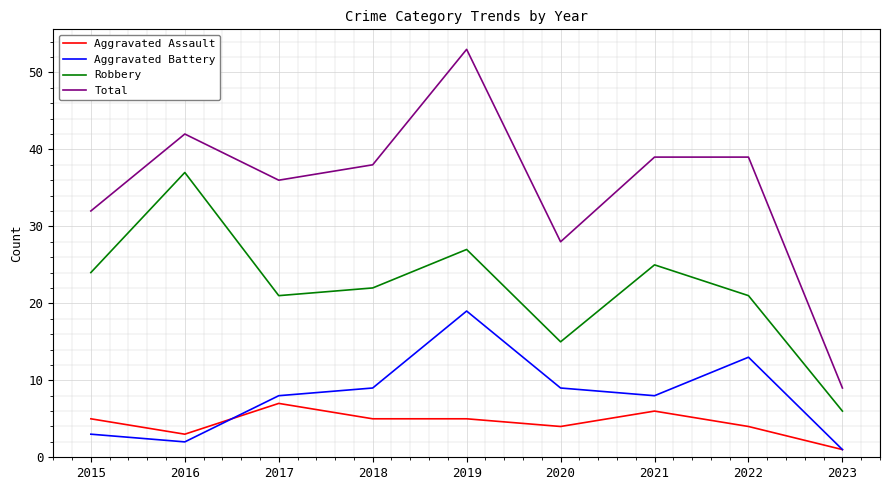

Which series has the largest total across all categories?

Total